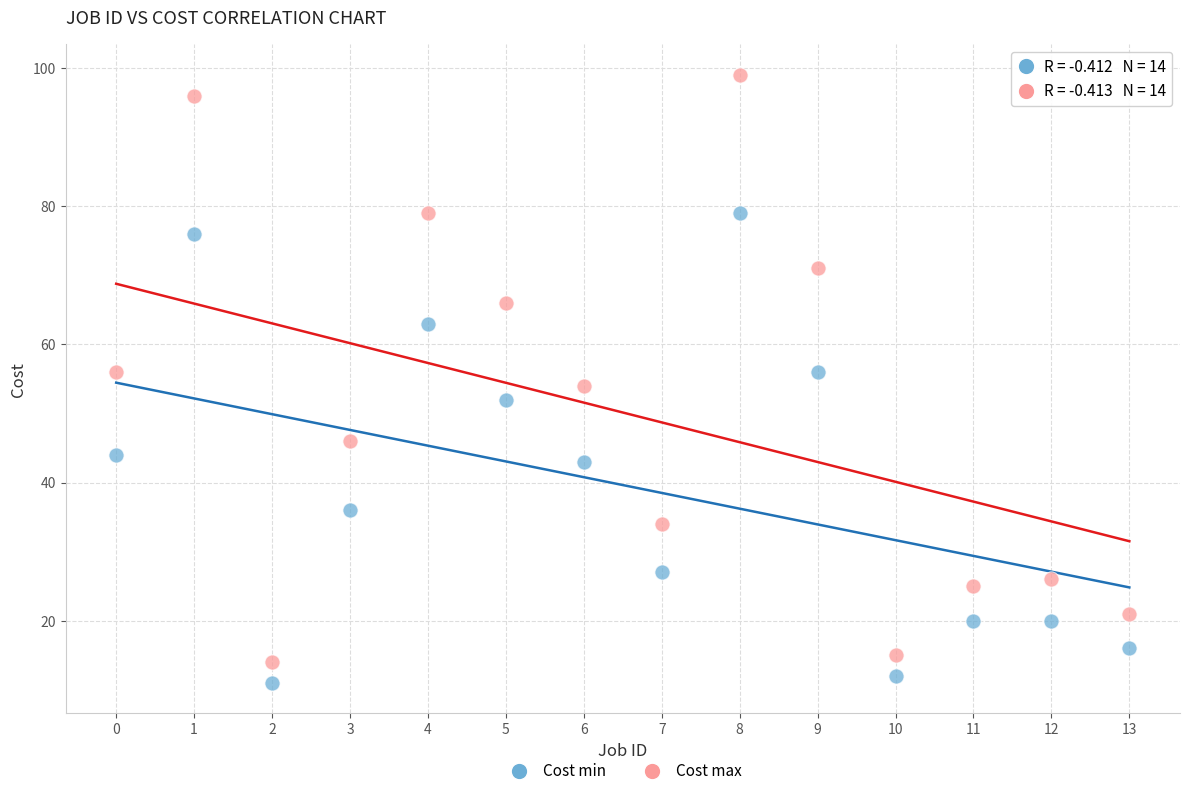

Which series has the largest Y range (max minus min)?

Cost max